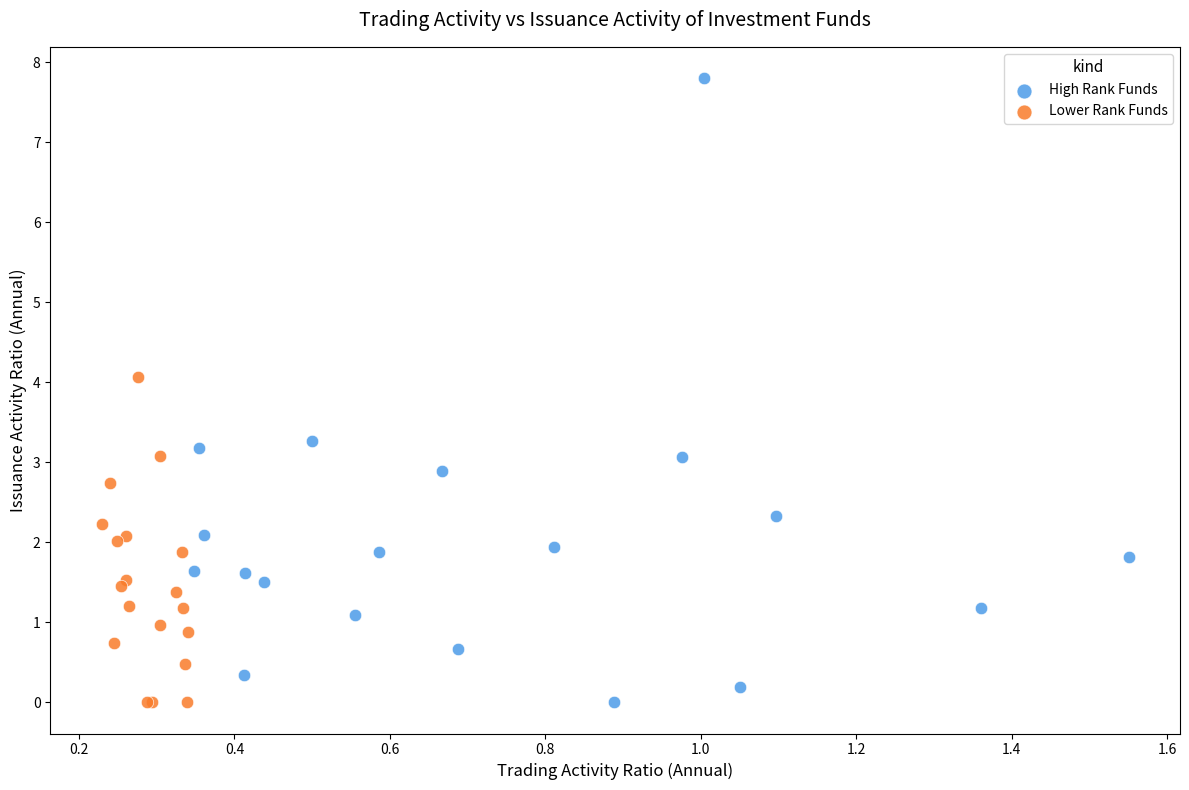

What are all the series names shown in the legend?

High Rank Funds, Lower Rank Funds